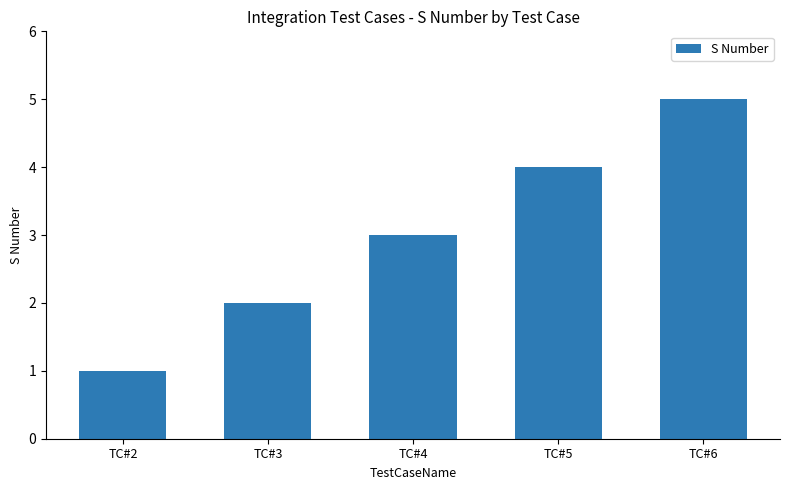

What is the approximate value at TC#4?

3